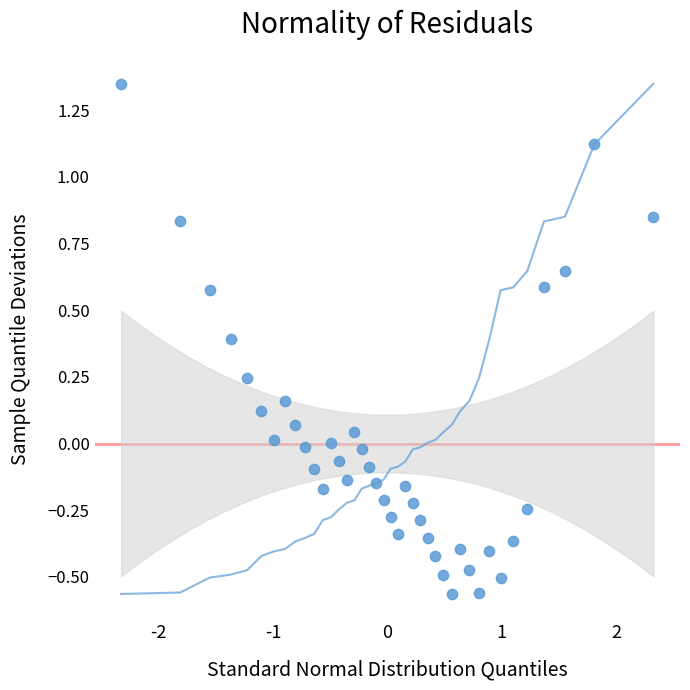

What is the range of X values (max minus min)?

4.7